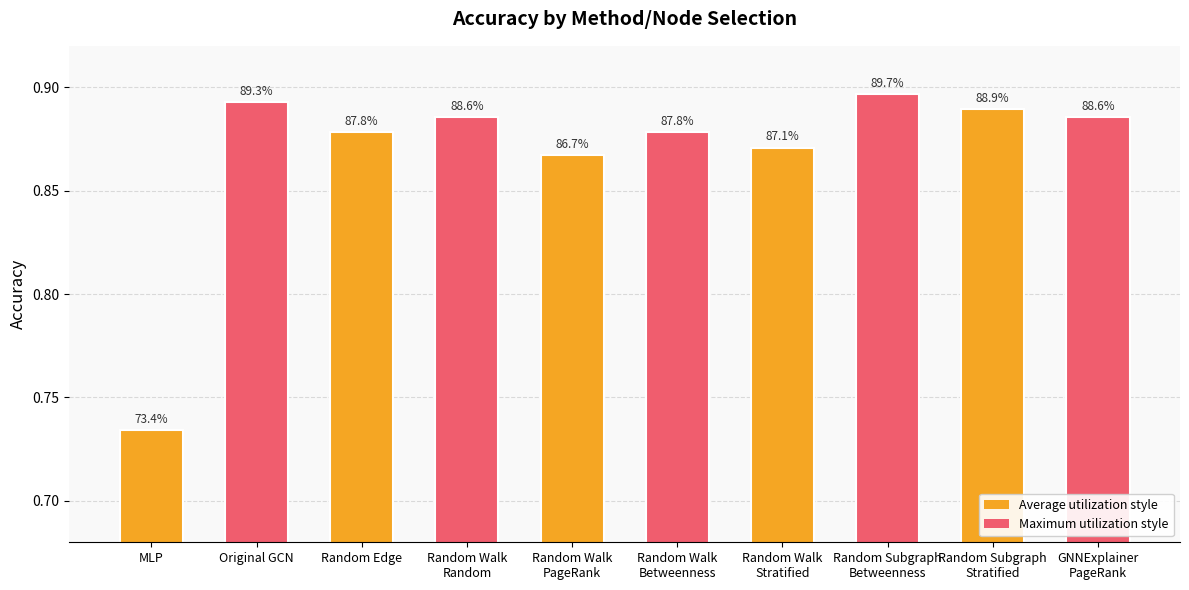

How many bars are there in total?

10